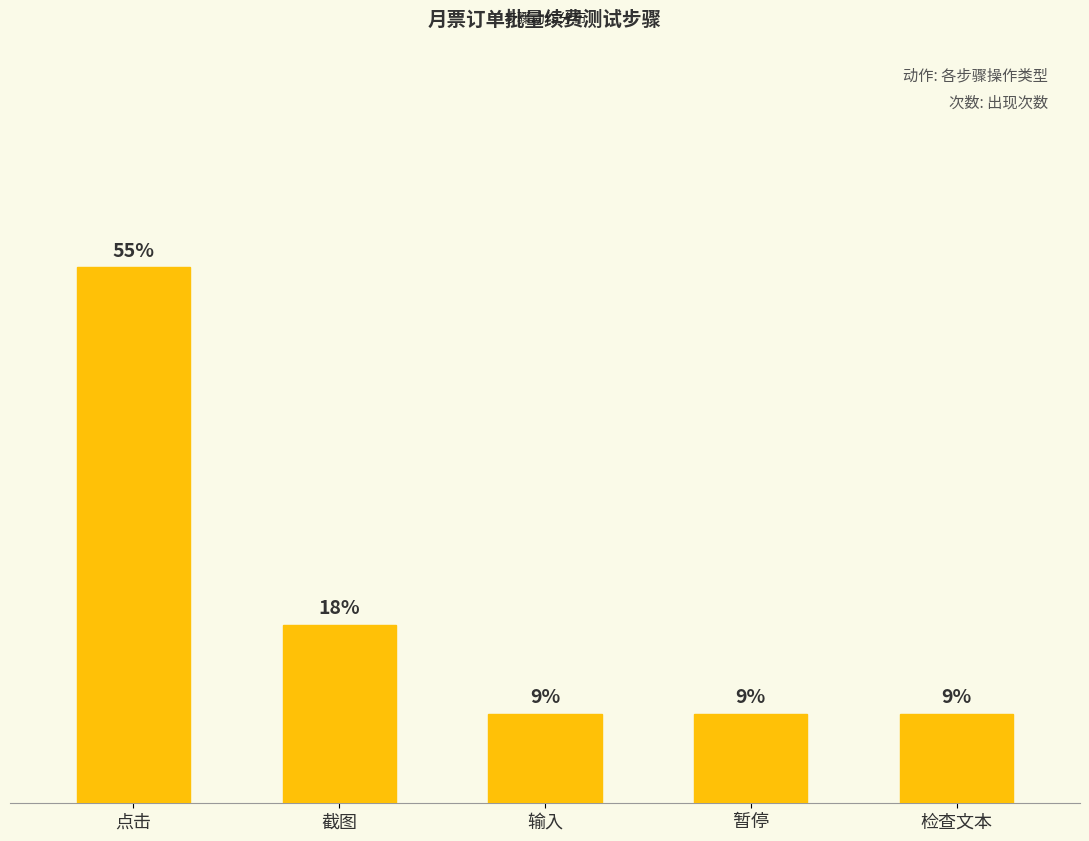

Which label corresponds to the smallest value in the chart?

输入